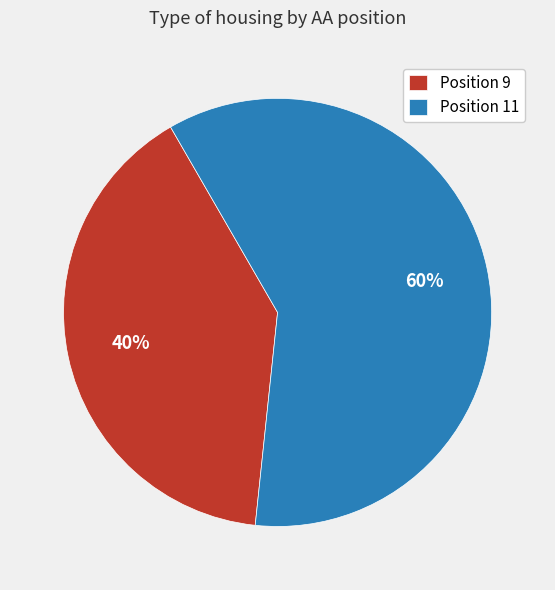

Which slice is the smallest?

Position 9